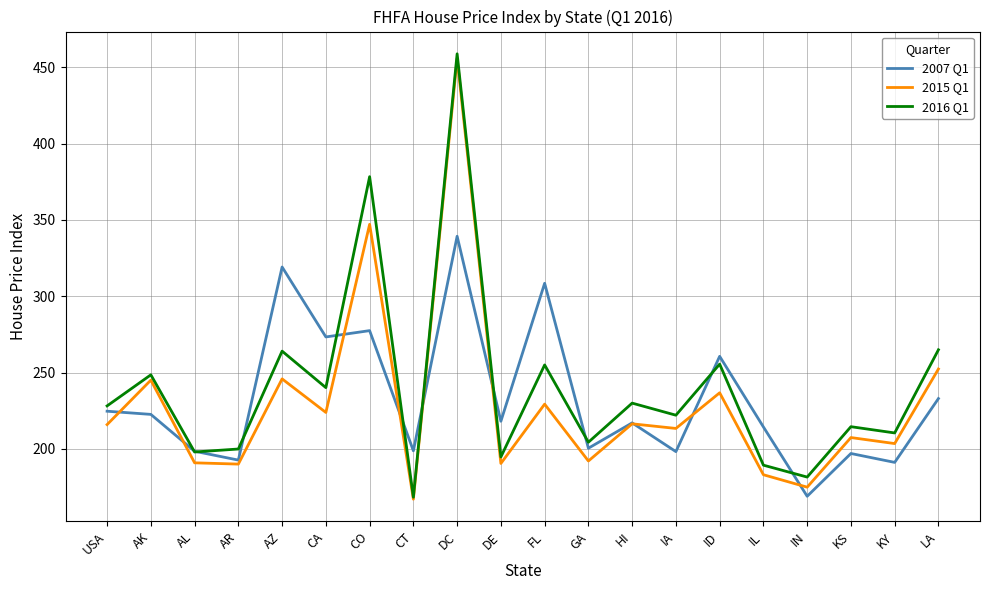

What is the difference between the highest and lowest values at KS?

17.6